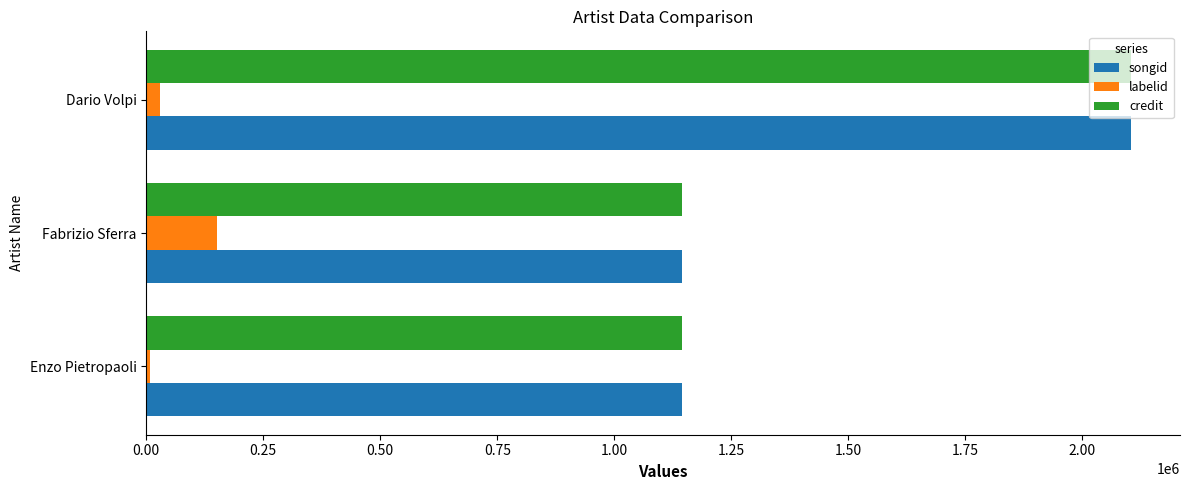

The value of songid at Fabrizio Sferra is 1605349. True or false?

False